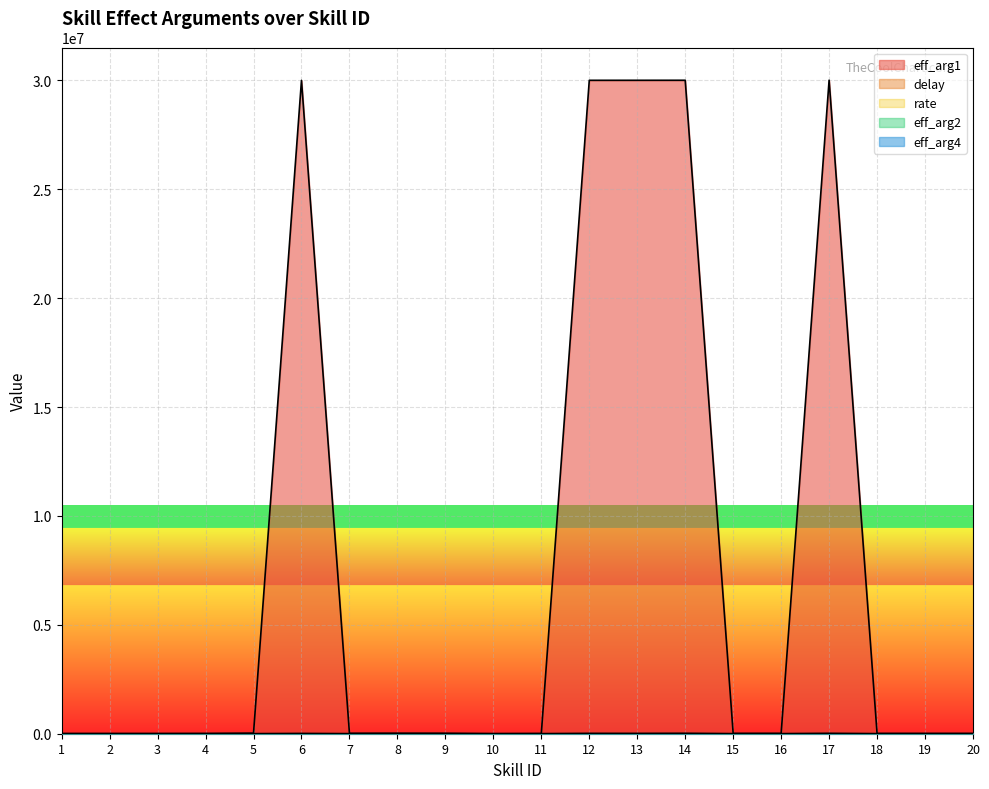

Where does the eff_arg2 series first go above 1?

6